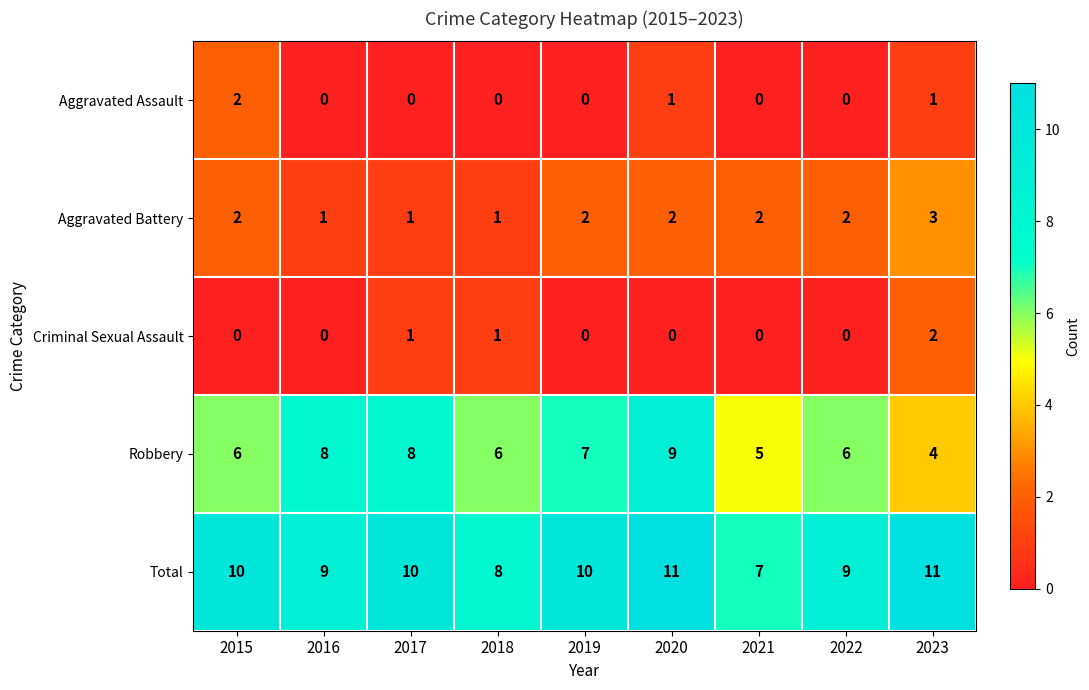

How many positive values does the Aggravated Assault series have?

3